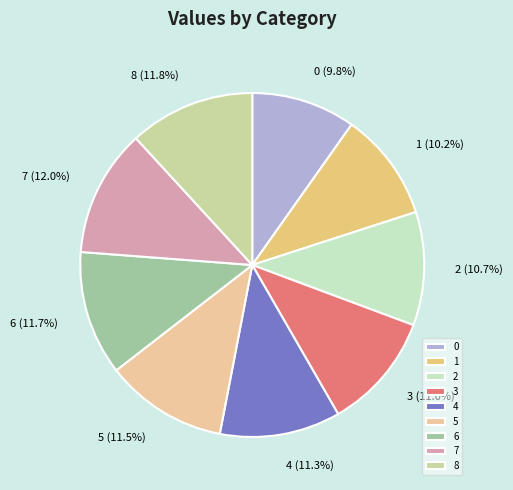

Is 5 the majority of the pie?

No